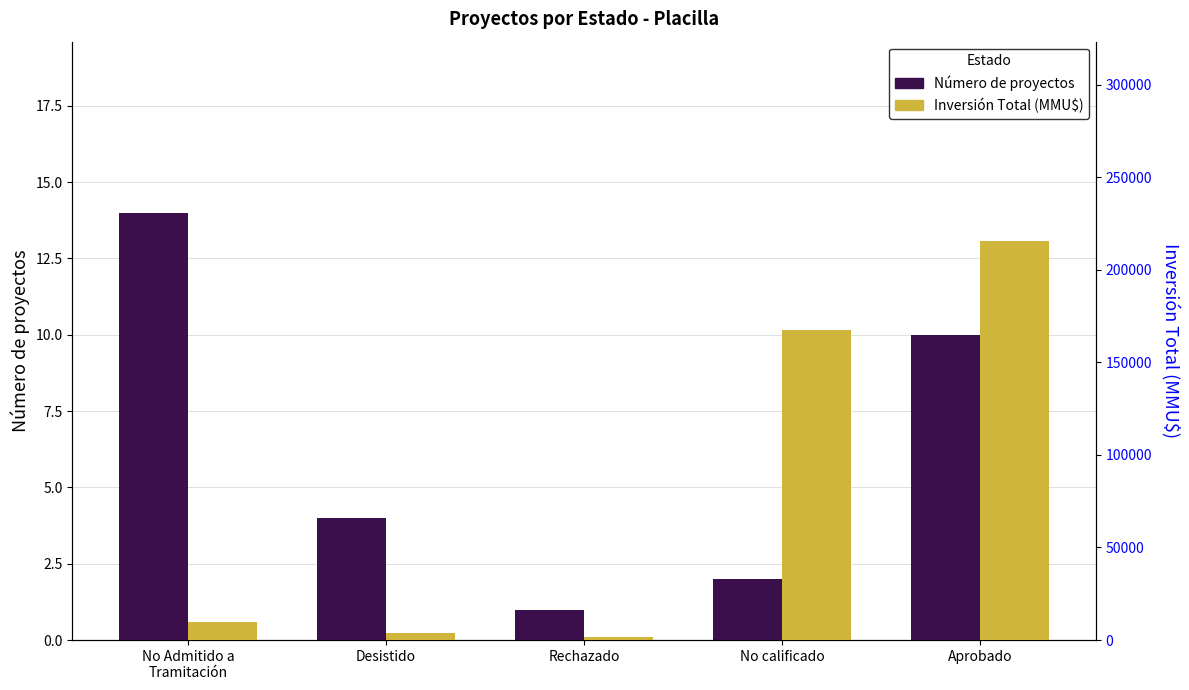

What is the total value across all series at Rechazado?

1751